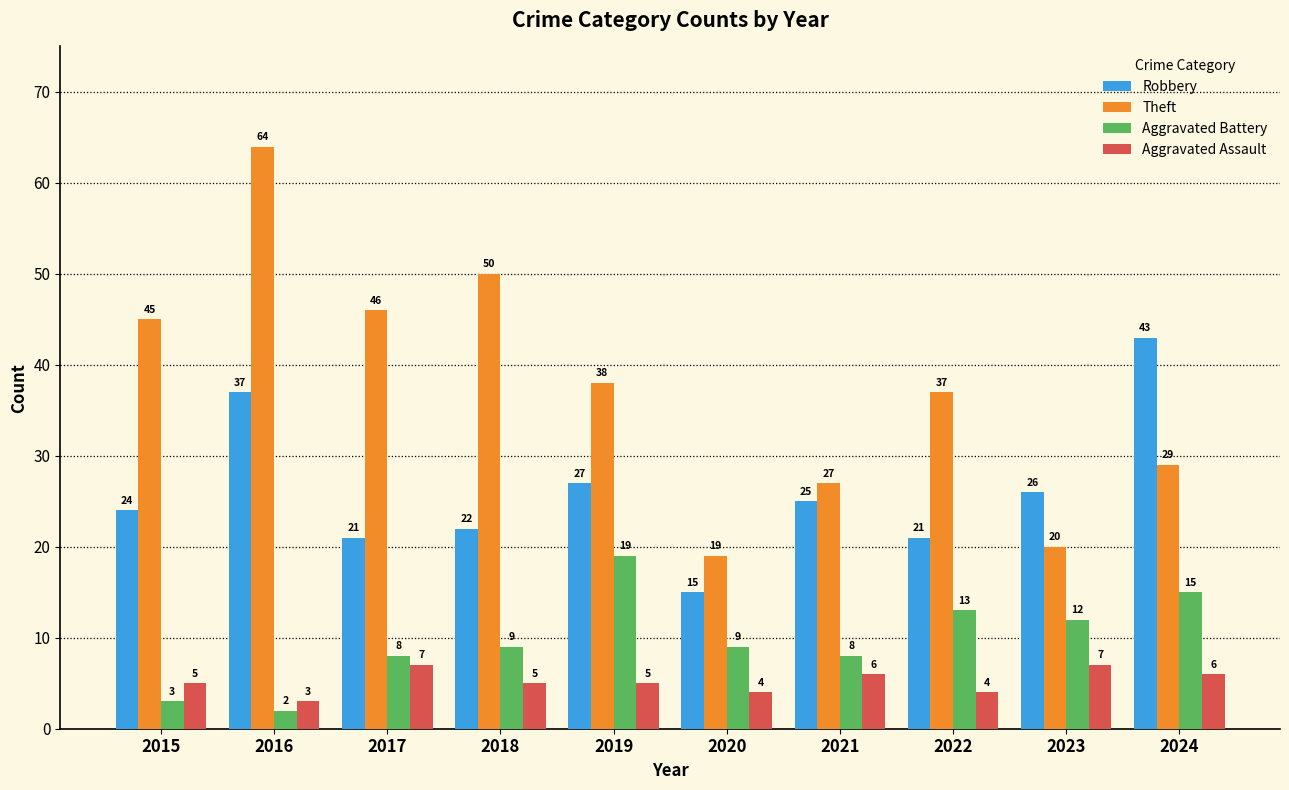

What is the approximate value of Theft at 2016, to the nearest 10?

60